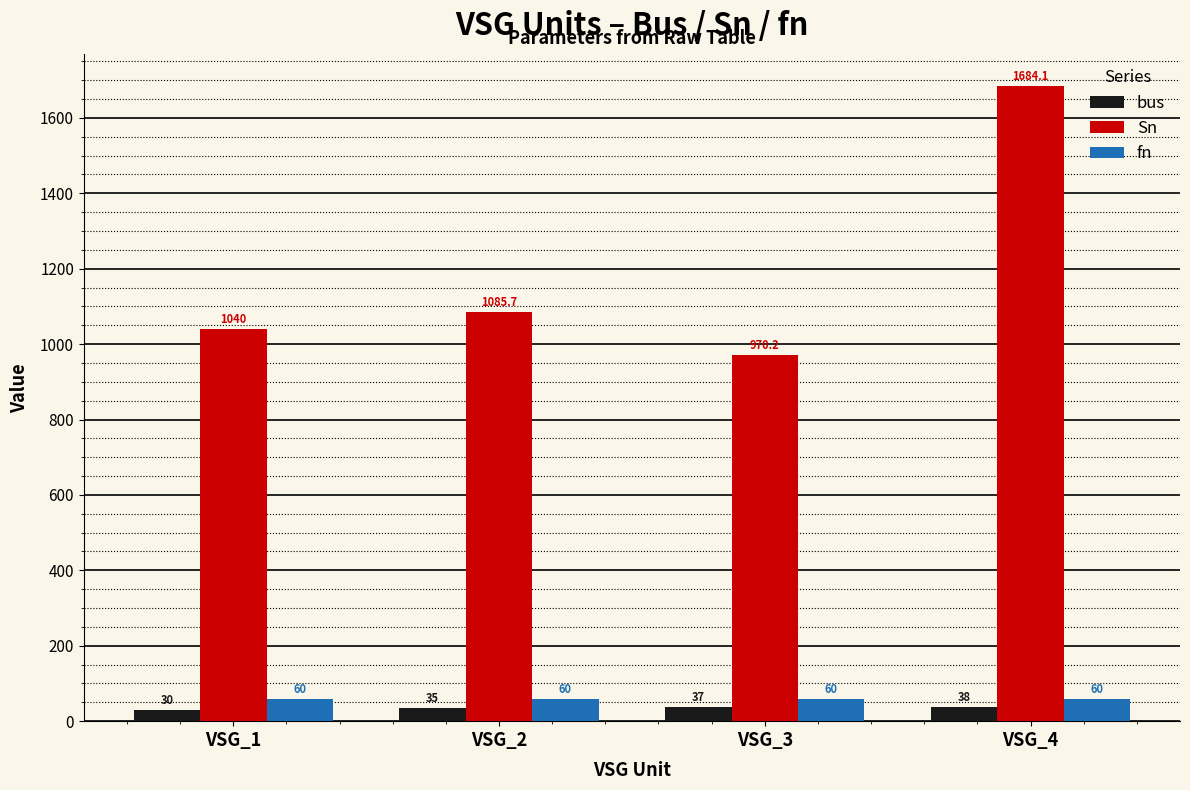

What is the average value of the bus series?

35.0